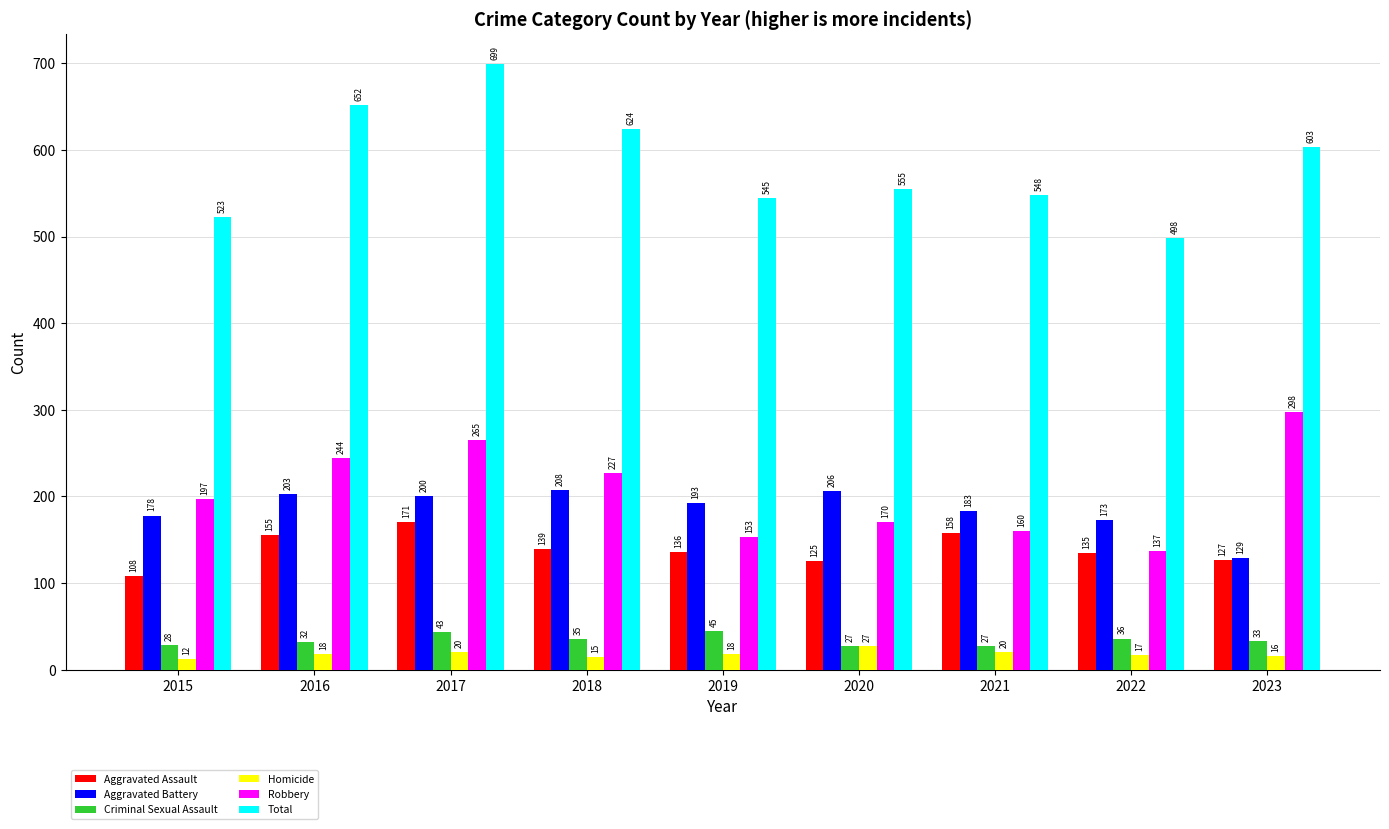

Which series has the largest range (max minus min)?

Total